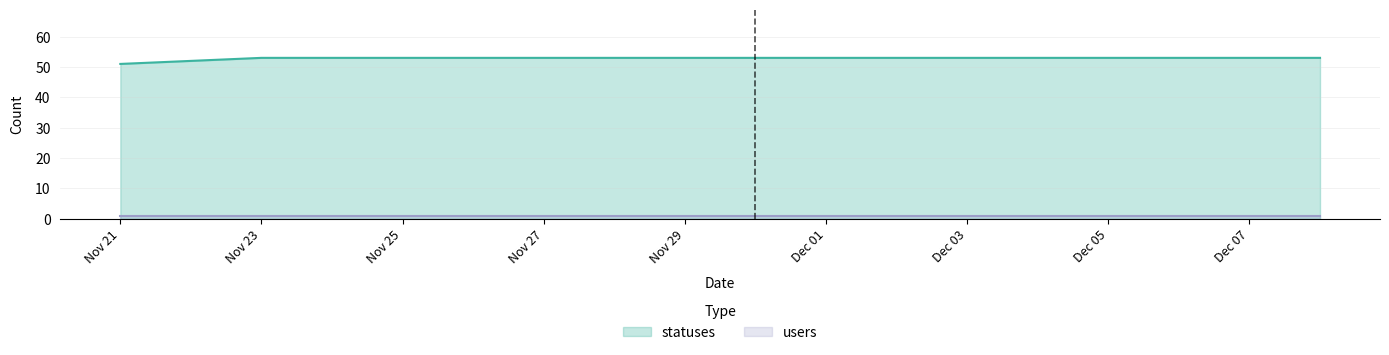

What is the difference between the maximum and minimum values?

2